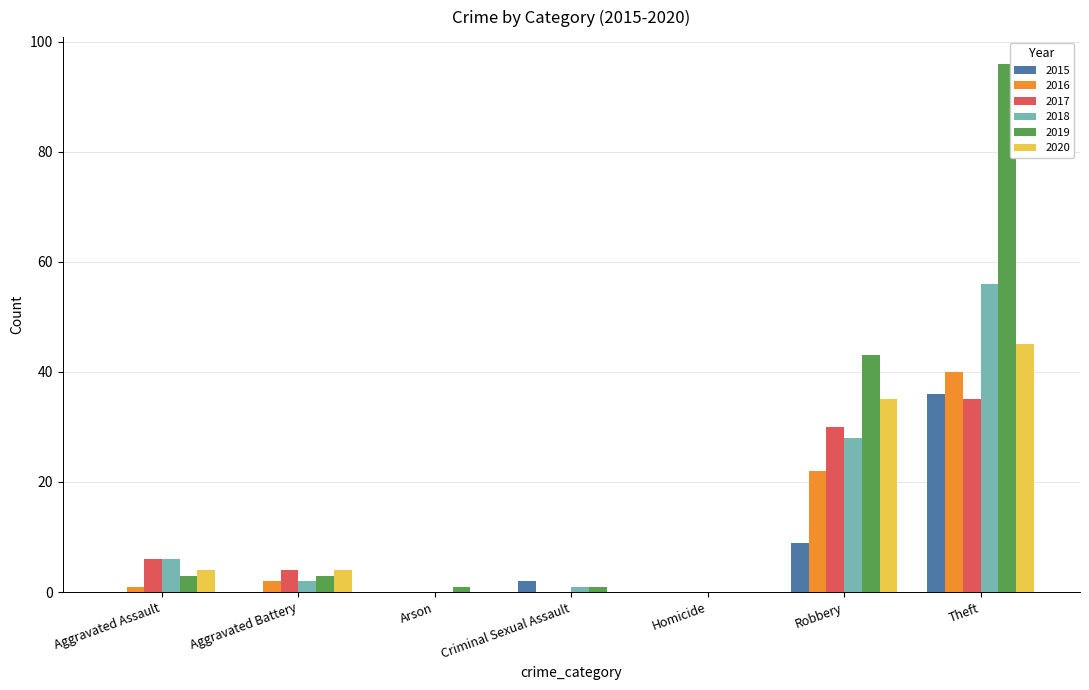

Read the 2018 value at Theft.

56